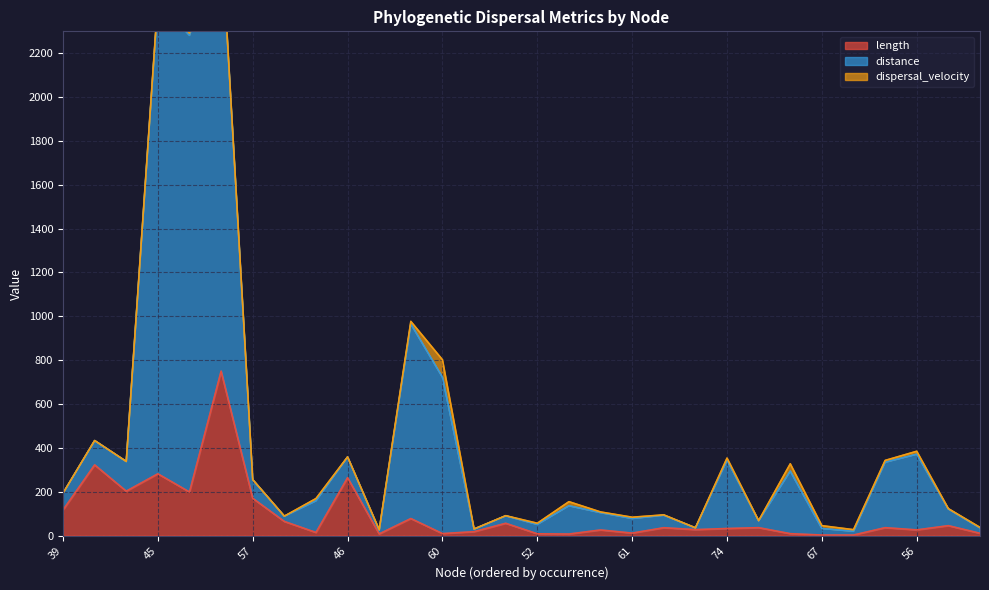

What is the label of the 23rd point from the right?

47